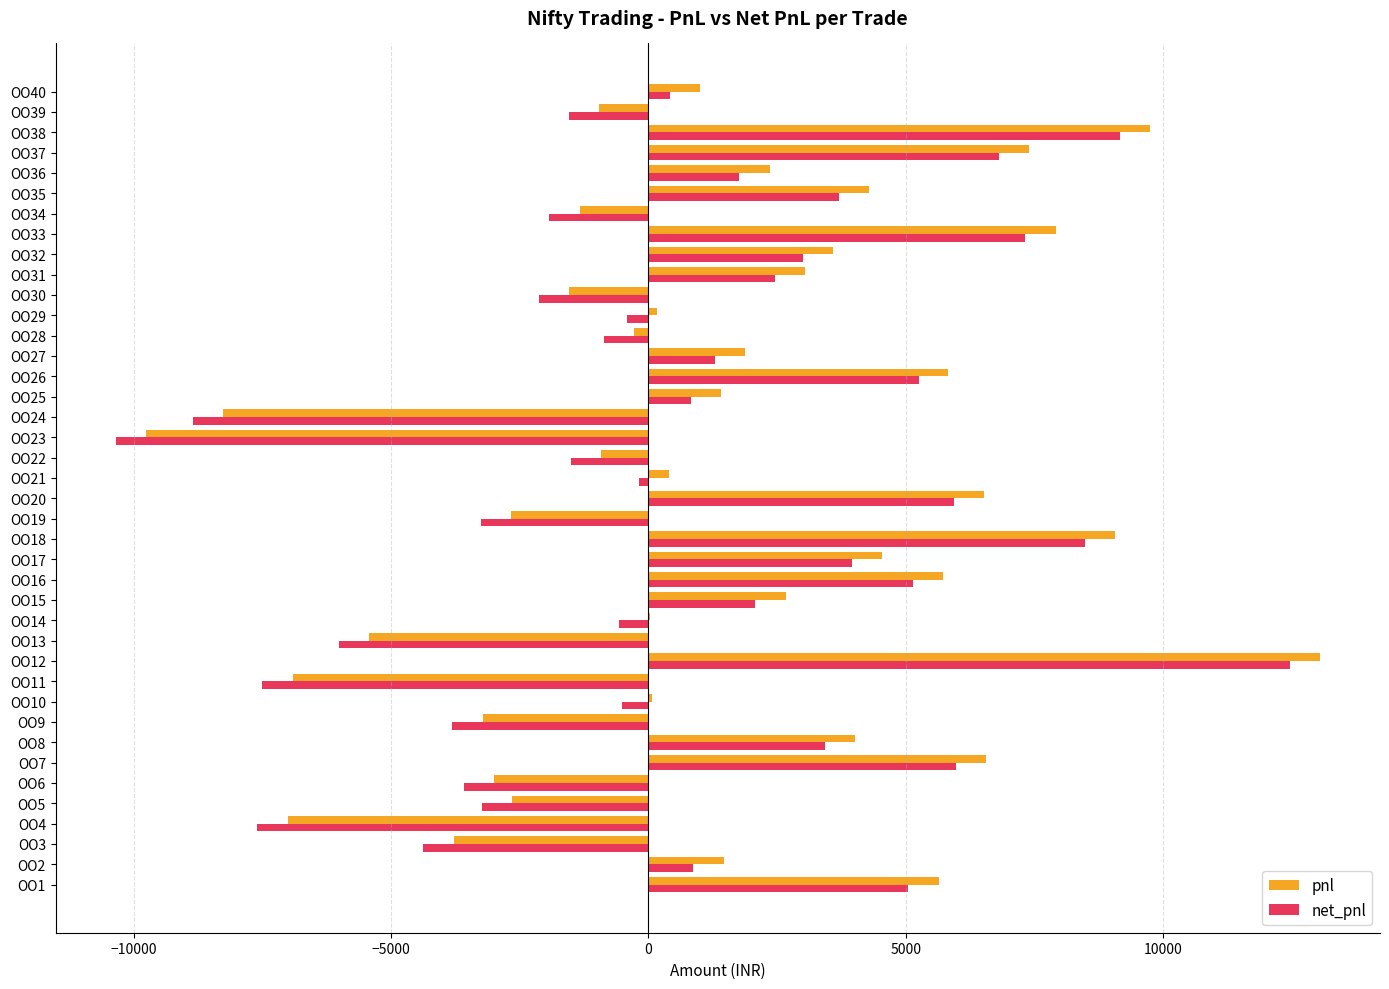

What is the sum of all pnl values?

50658.0